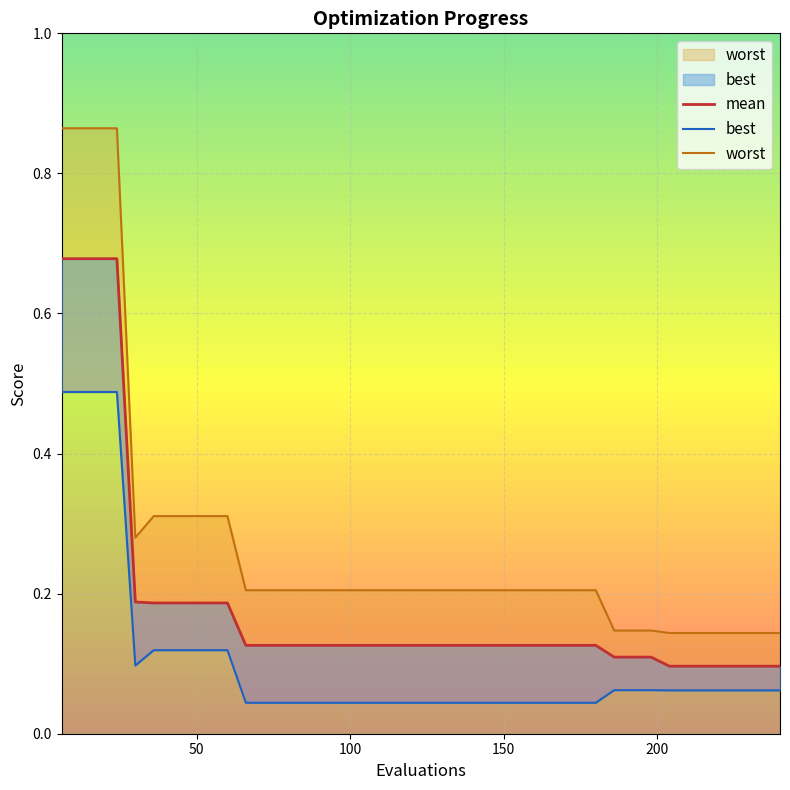

How many data points does each series have?

40